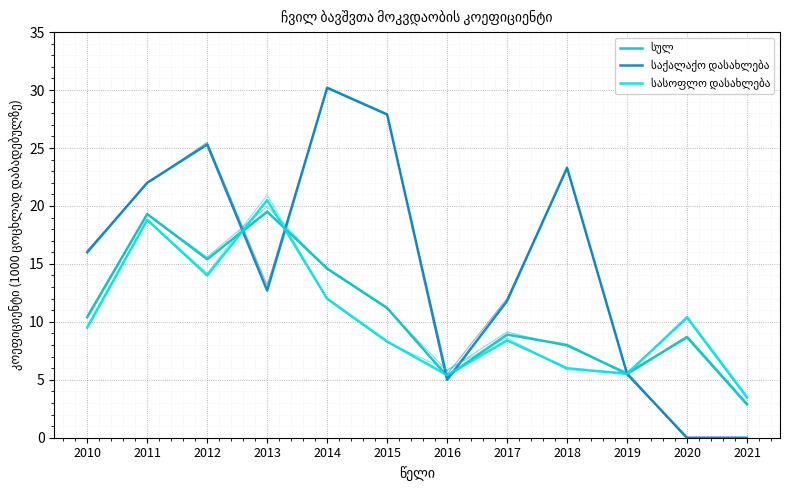

Rank the series by their maximum value, from lowest to highest.

სულ, სასოფლო დასახლება, საქალაქო დასახლება